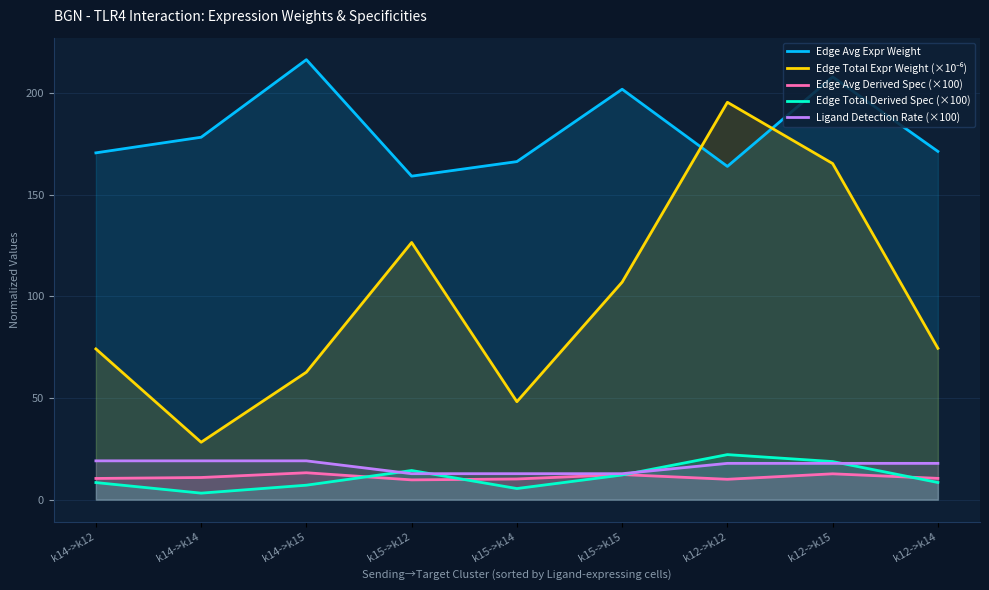

True or false: Edge Total Derived Spec (×100) has a value of 14.3 at k15->k12.

True